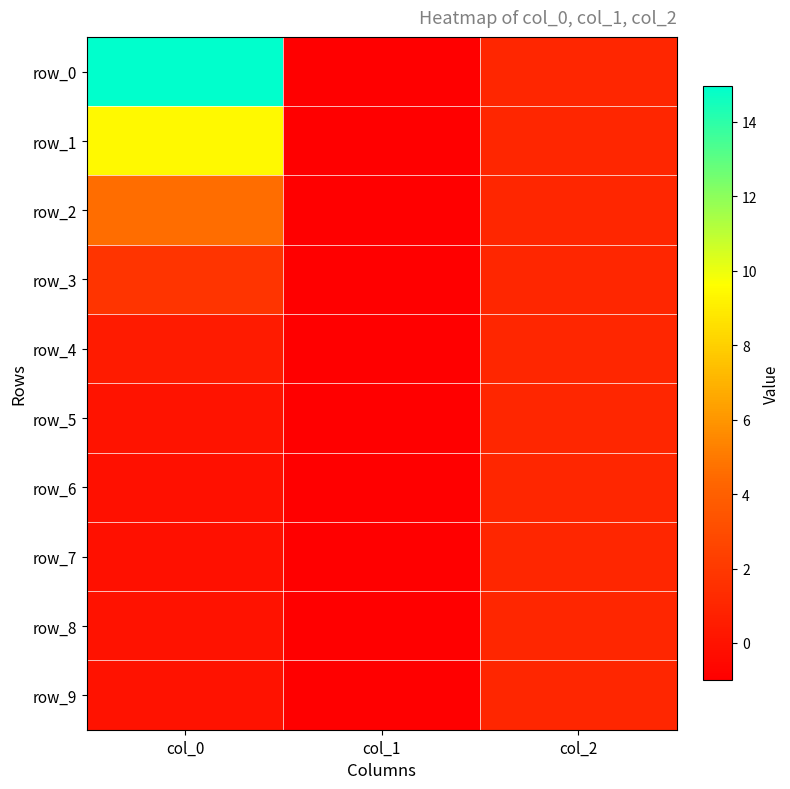

Rank the series by their maximum value, from lowest to highest.

row_4, row_5, row_6, row_7, row_8, row_9, row_3, row_2, row_1, row_0